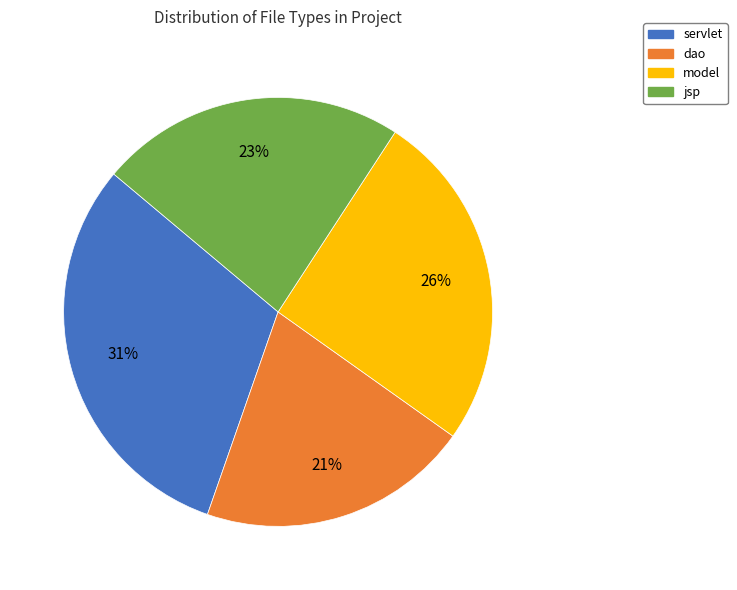

Is the sum of servlet and model greater than half?

Yes